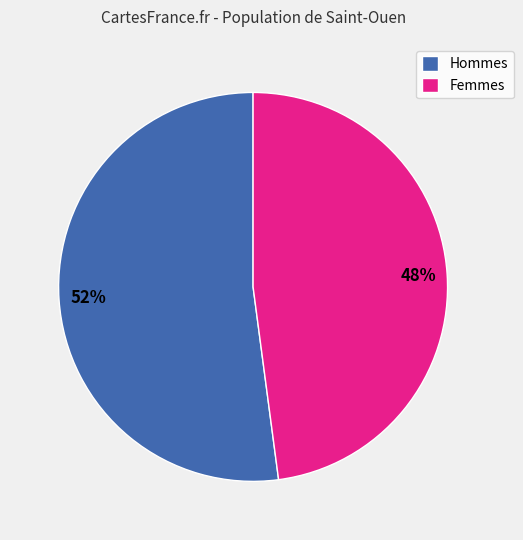

Rank the categories by value from lowest to highest.

Femmes, Hommes